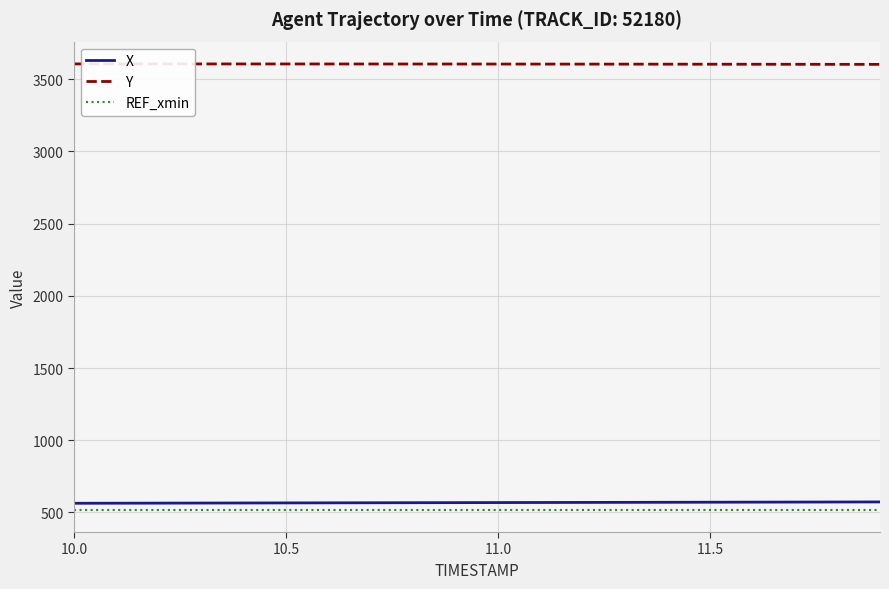

True or false: REF_xmin and X intersect in this chart.

False